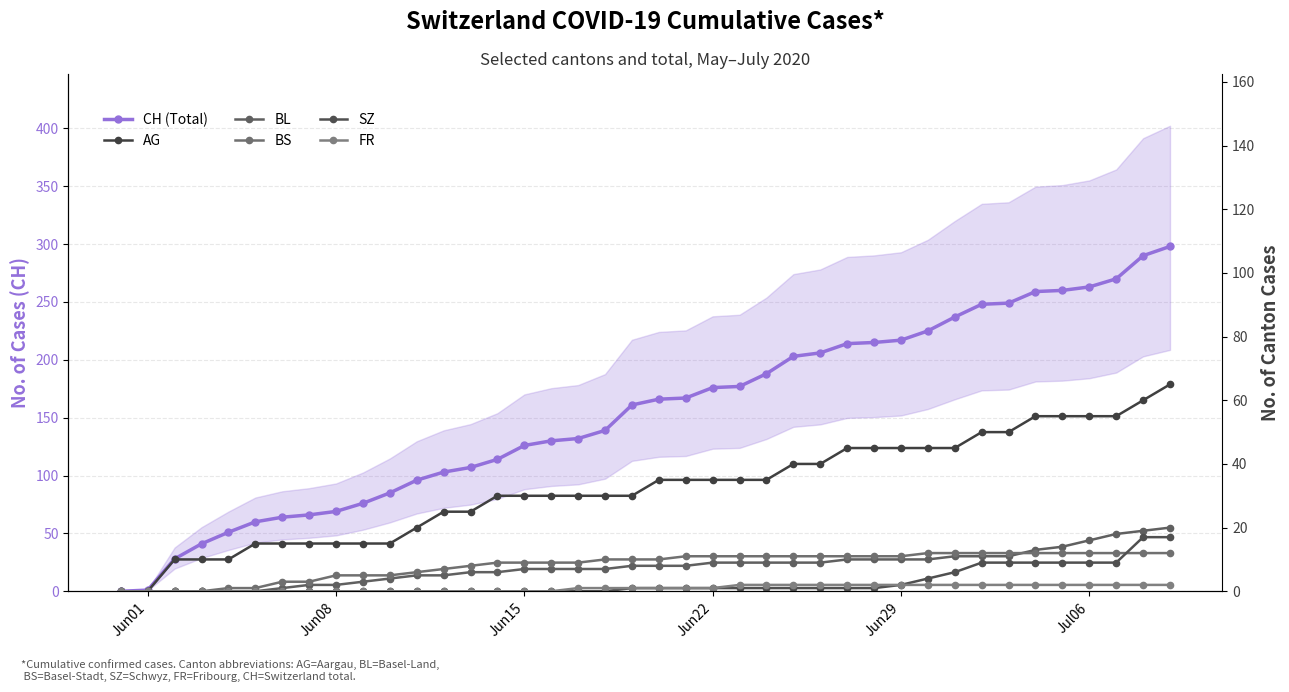

How many values in AG are above zero?

38